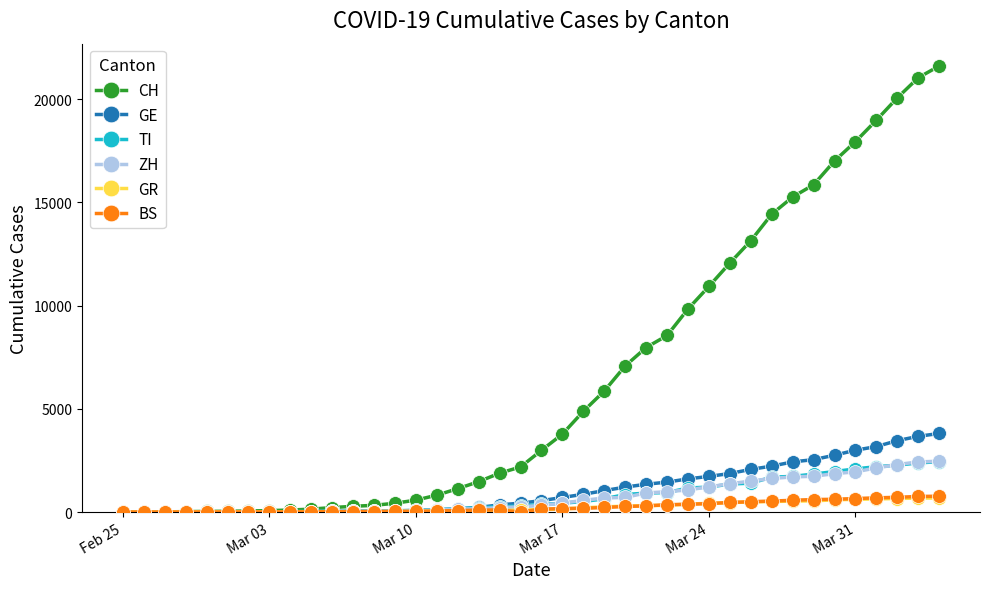

What is the highest value of the BS series?

767